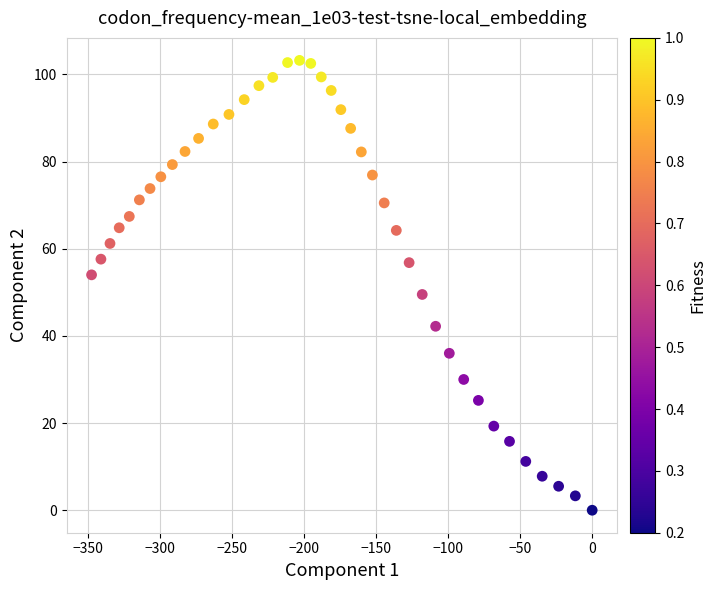

What is the range of X values (max minus min)?

347.6